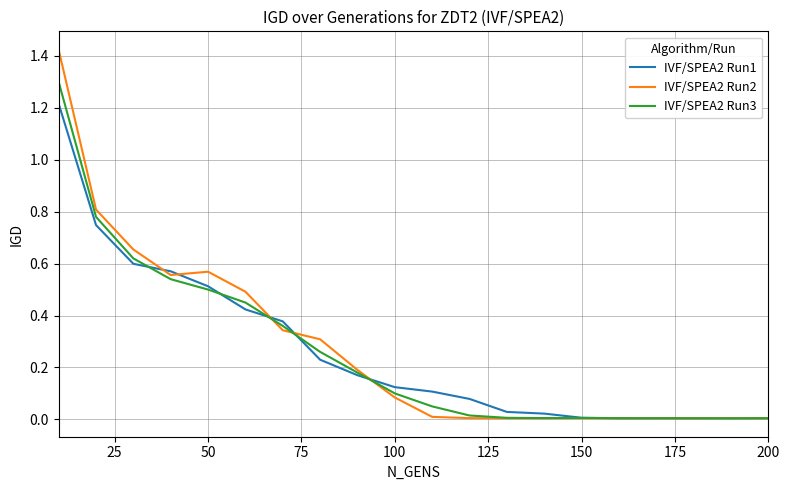

Which series has the widest spread of values?

IVF/SPEA2 Run2